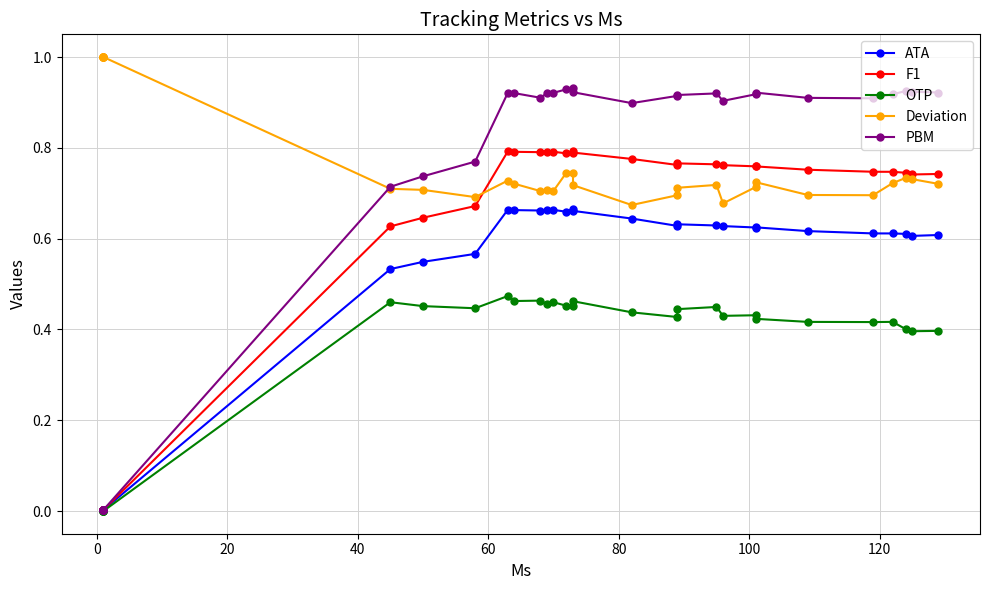

What is the sum of all PBM values?

21.5